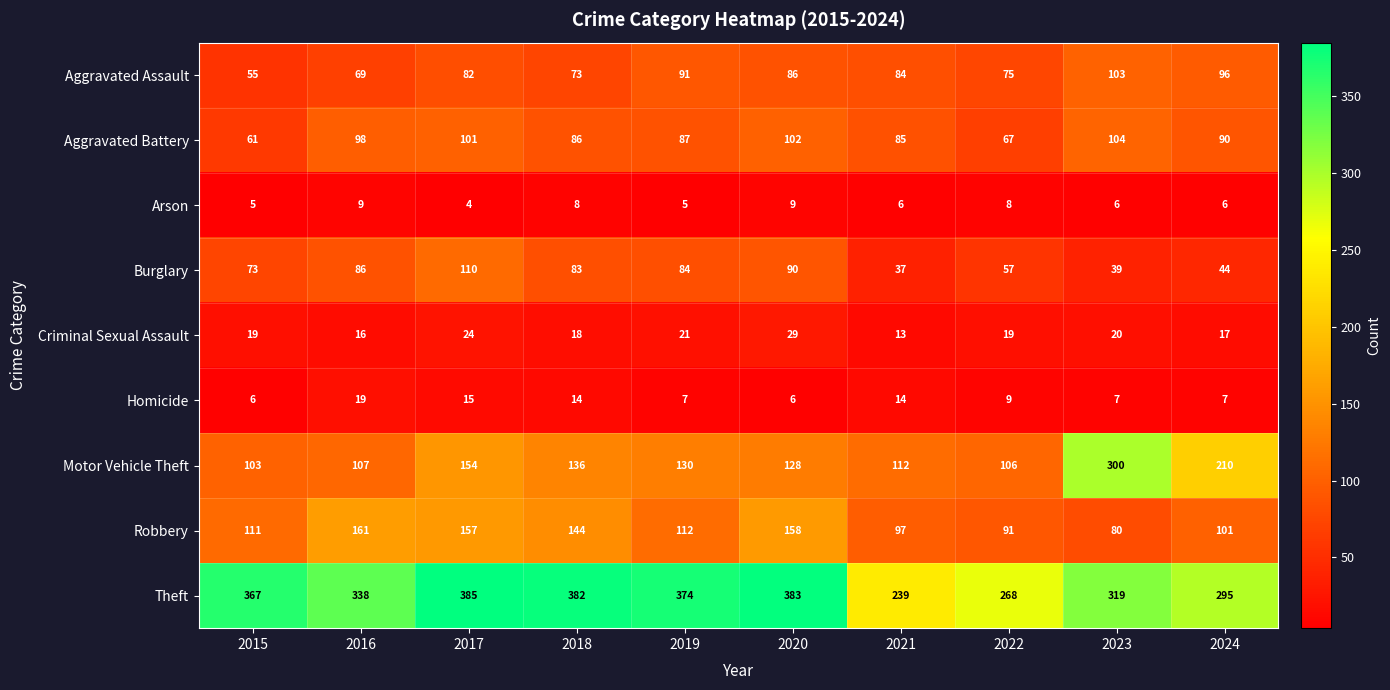

Count the number of categories in the chart.

10